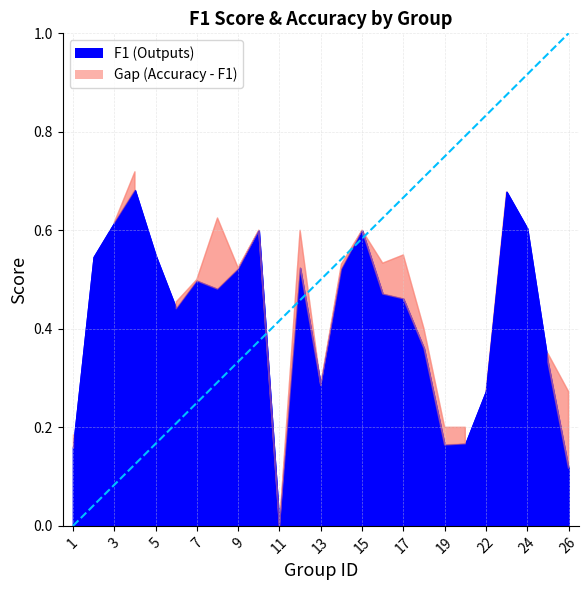

In accuracy, how many points are higher than both neighbors (excluding endpoints)?

7